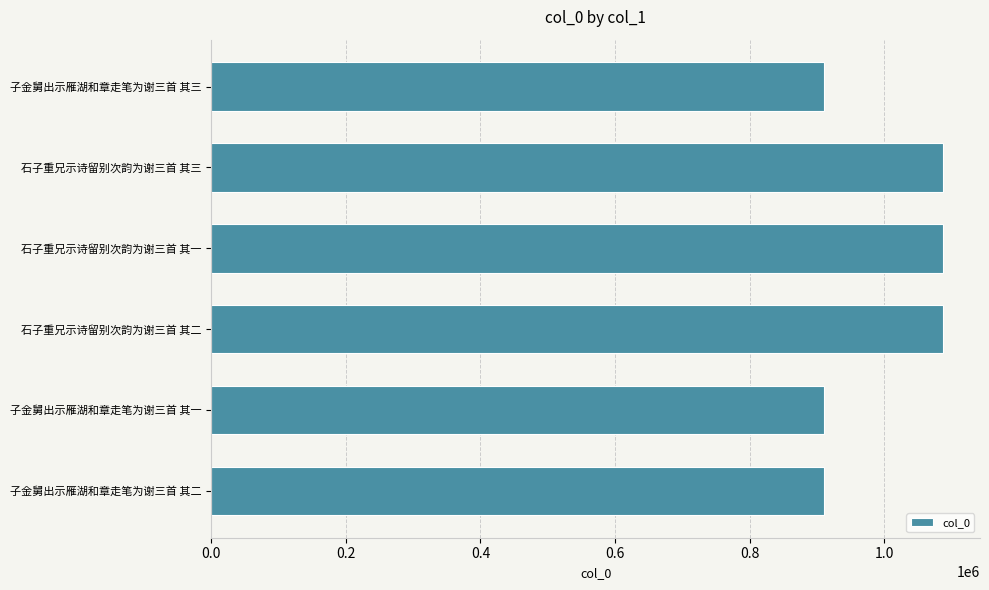

What is the difference between the maximum and minimum values?

176861